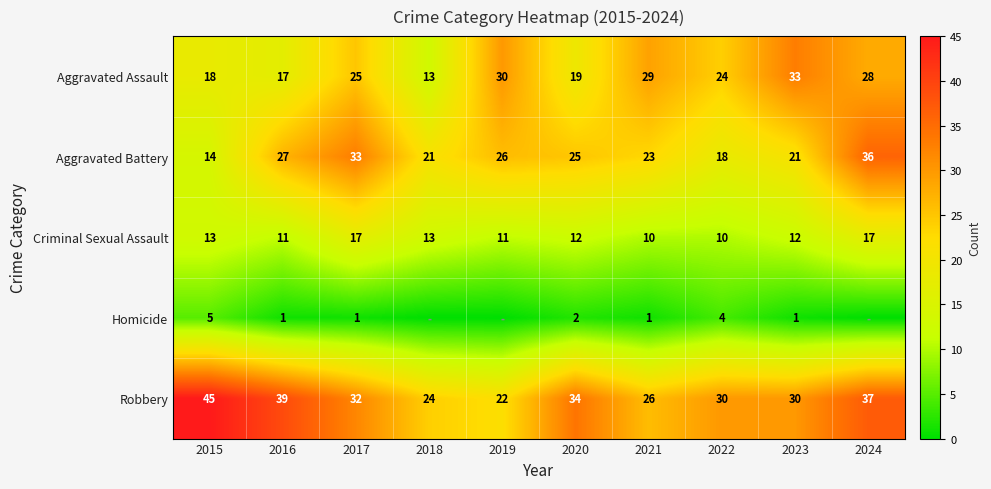

How many data points in Robbery are less than 32?

5